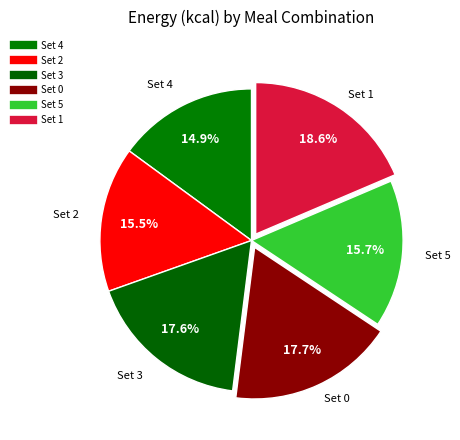

Is there a majority slice in this chart?

No